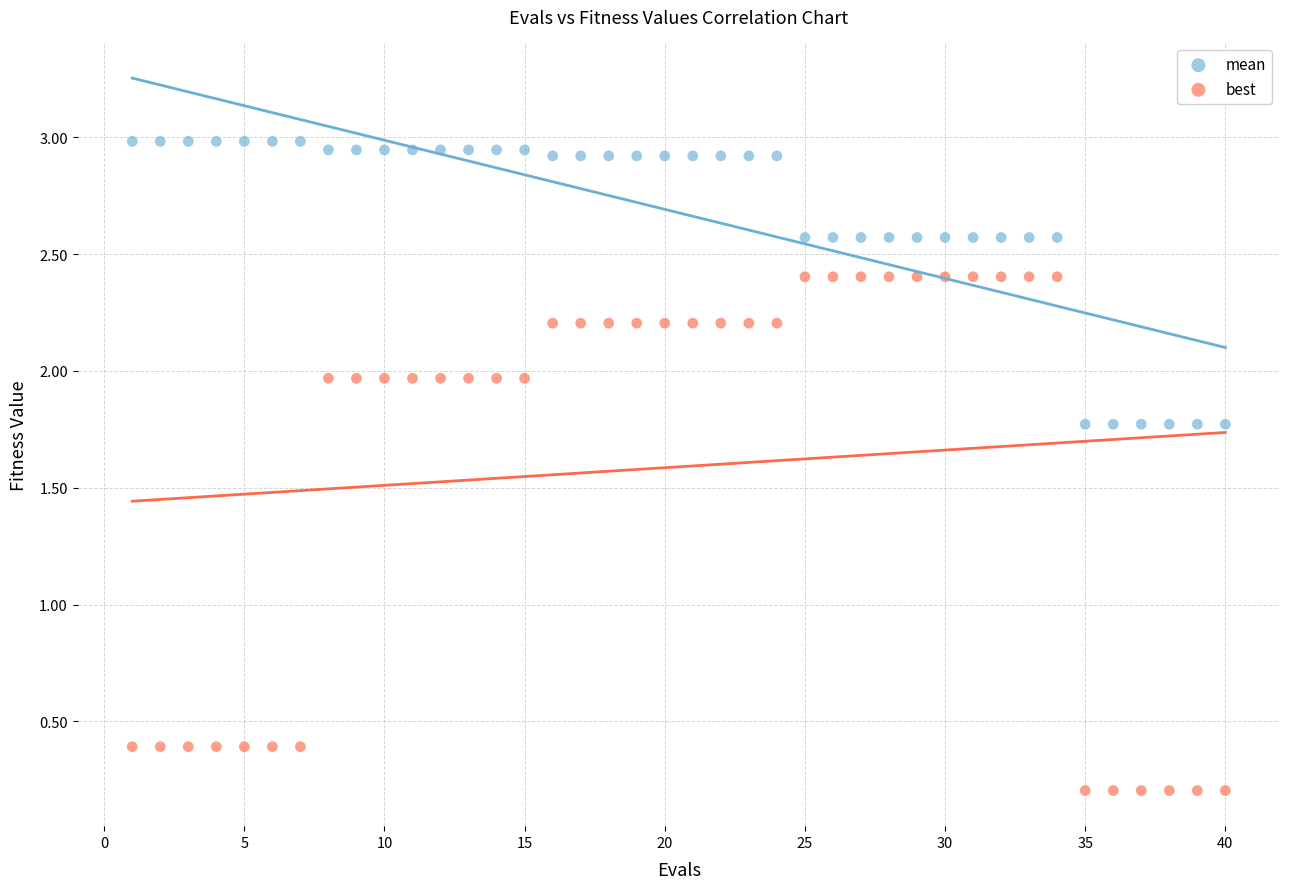

Across all data points, what is the range of X values (max minus min)?

39.0